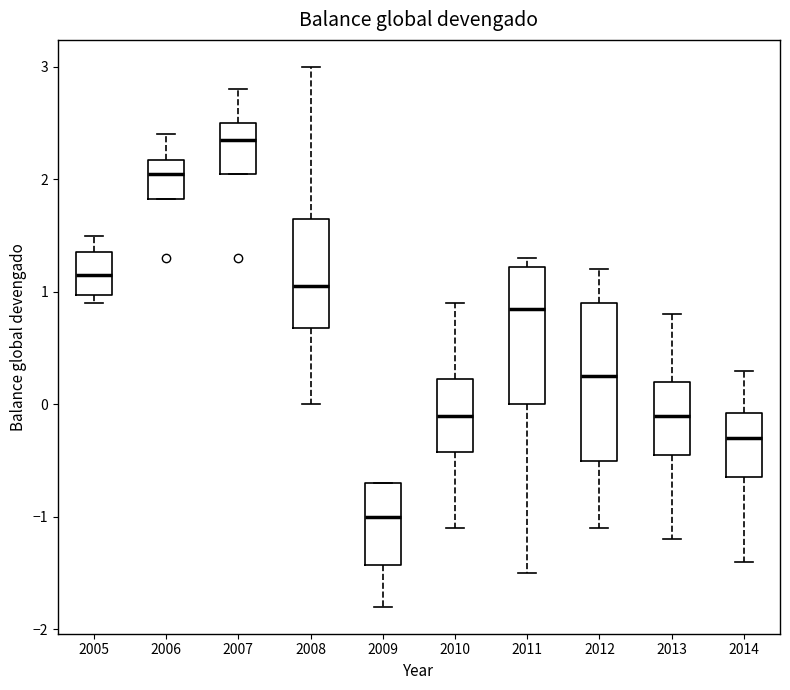

Which box has the lowest median line?

2009